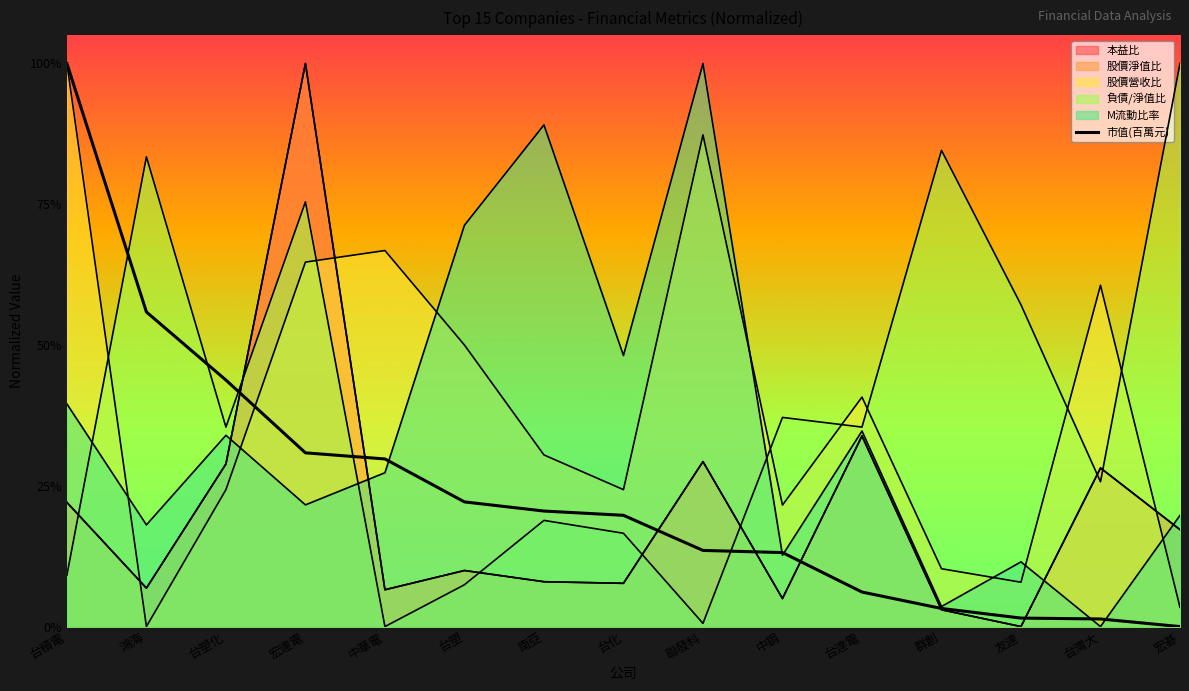

Between 宏碁 and 南亞, which is larger?

南亞